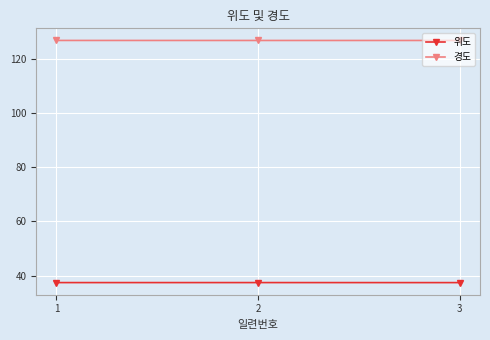

What is the highest value of the 위도 series?

37.4